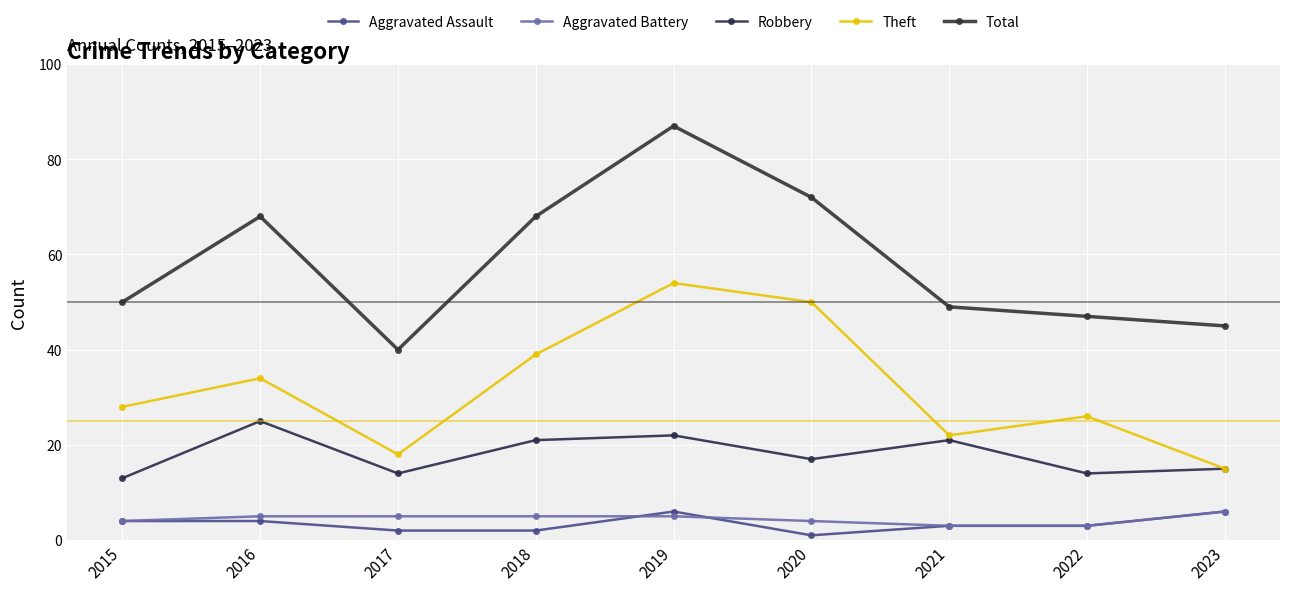

Count the number of categories in the chart.

9